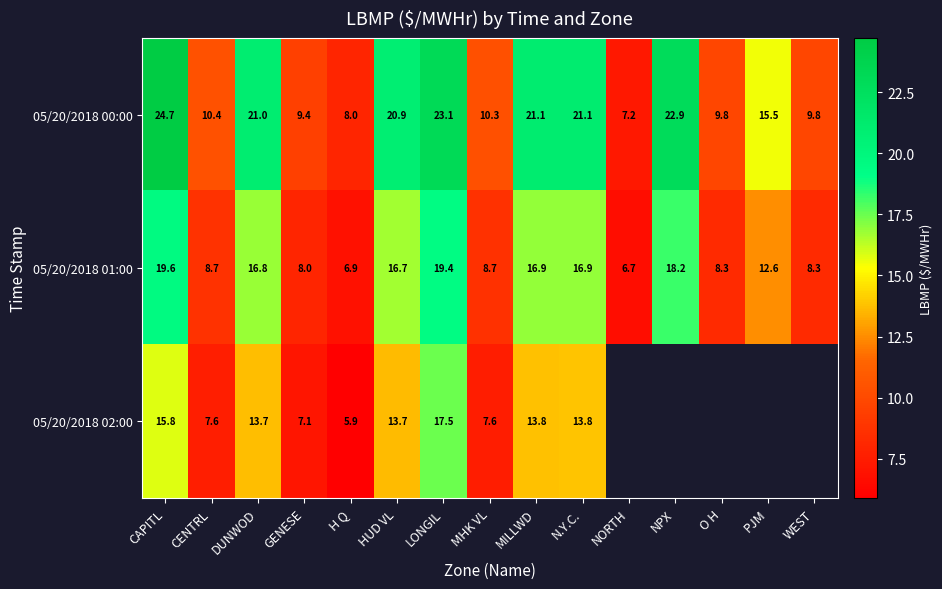

Which category has the highest value in the 05/20/2018 01:00 series?

CAPITL